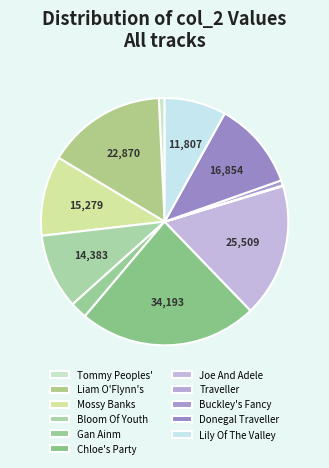

How many segments does this pie chart have?

11